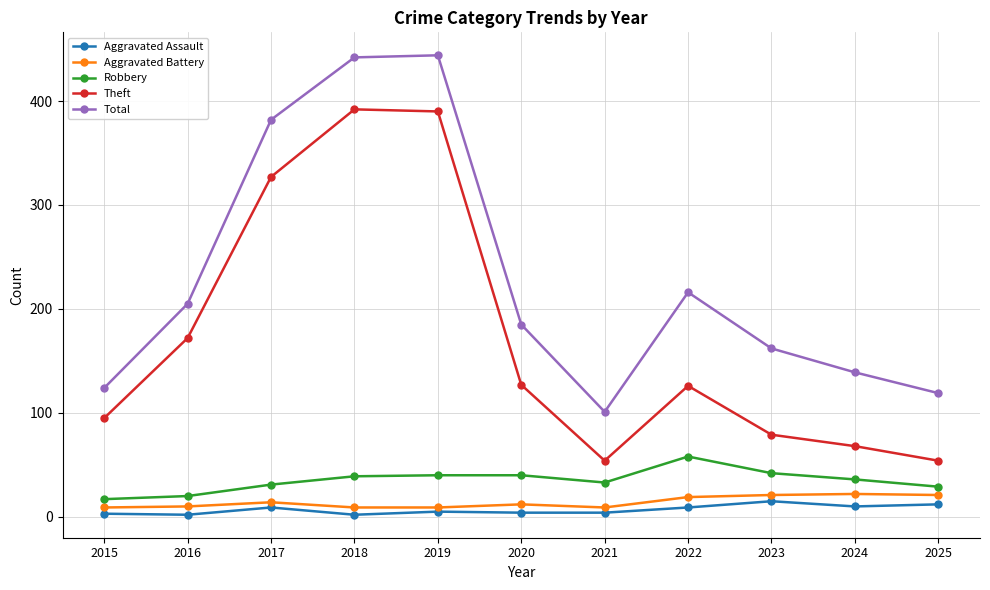

Between 2018 and 2022, which series saw the biggest shift?

Theft